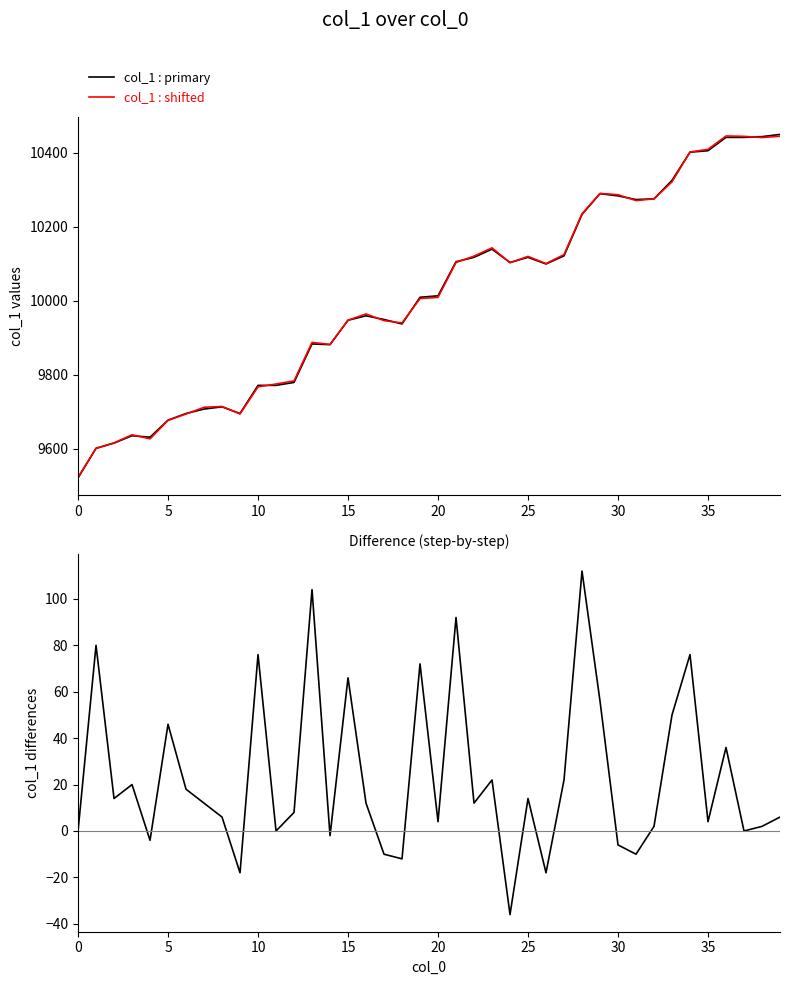

What is the minimum value for col_1 : diff?

-36.0